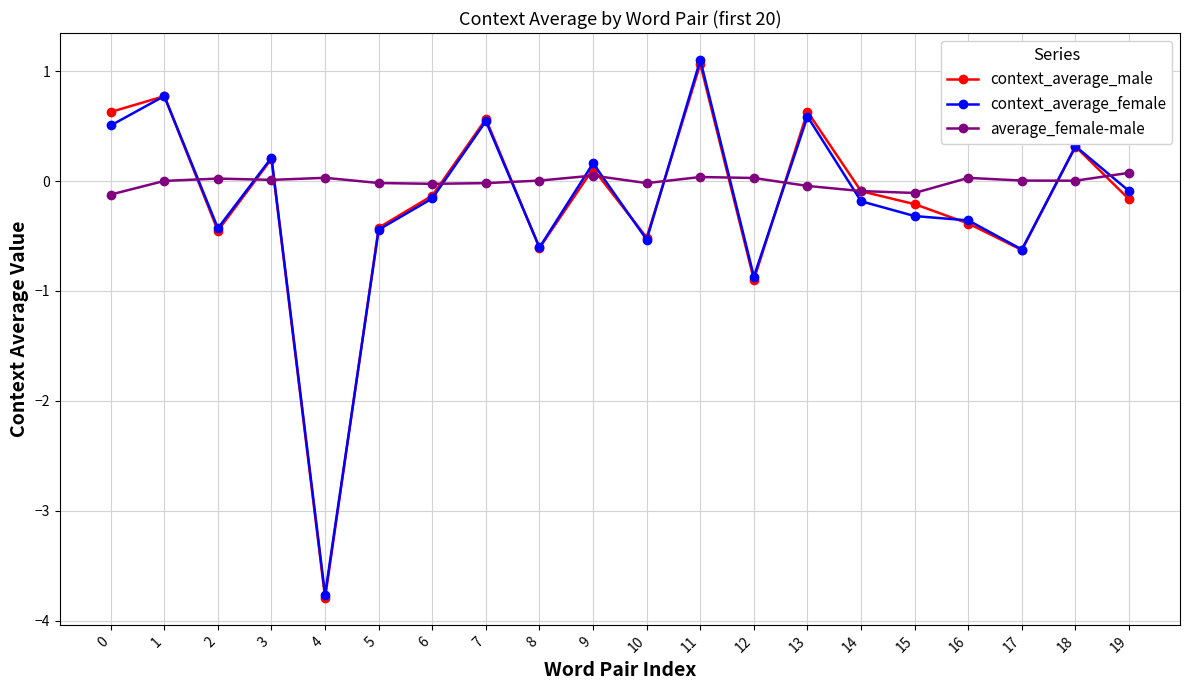

How many interior local valleys does the context_average_male series have?

6